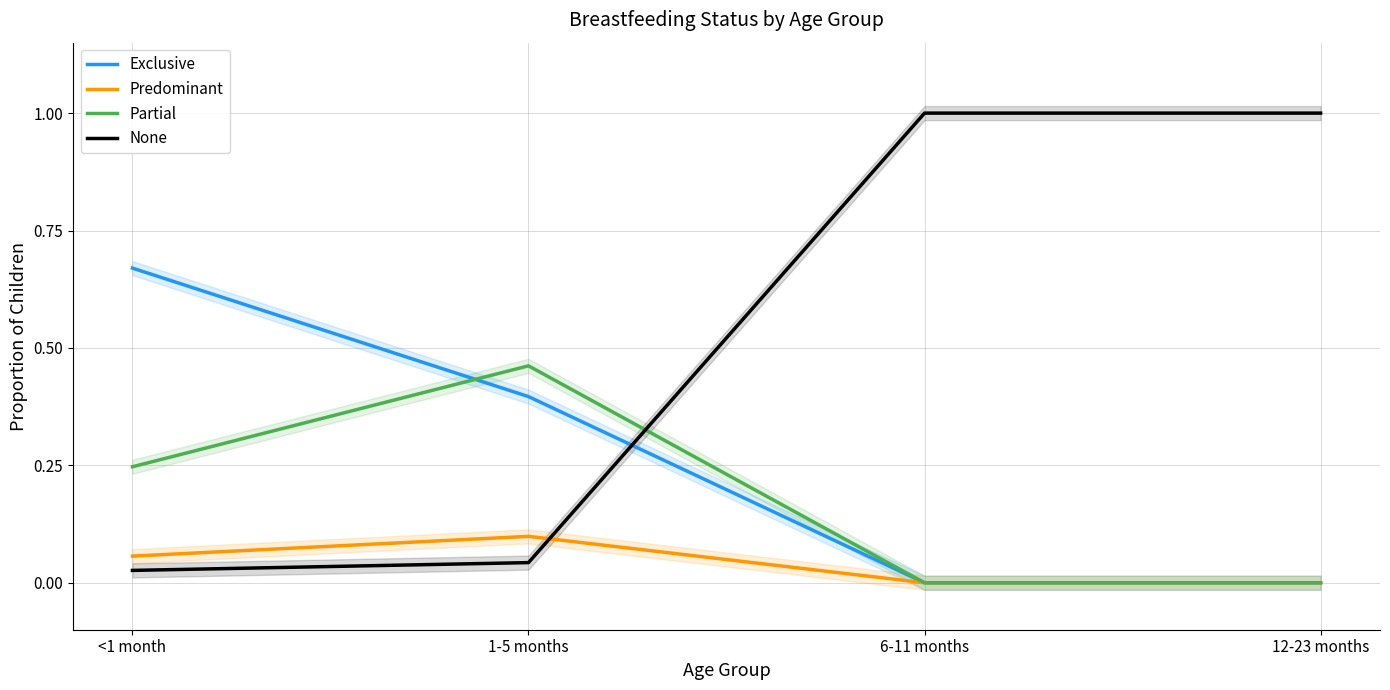

Does the chart have visible grid lines?

Yes